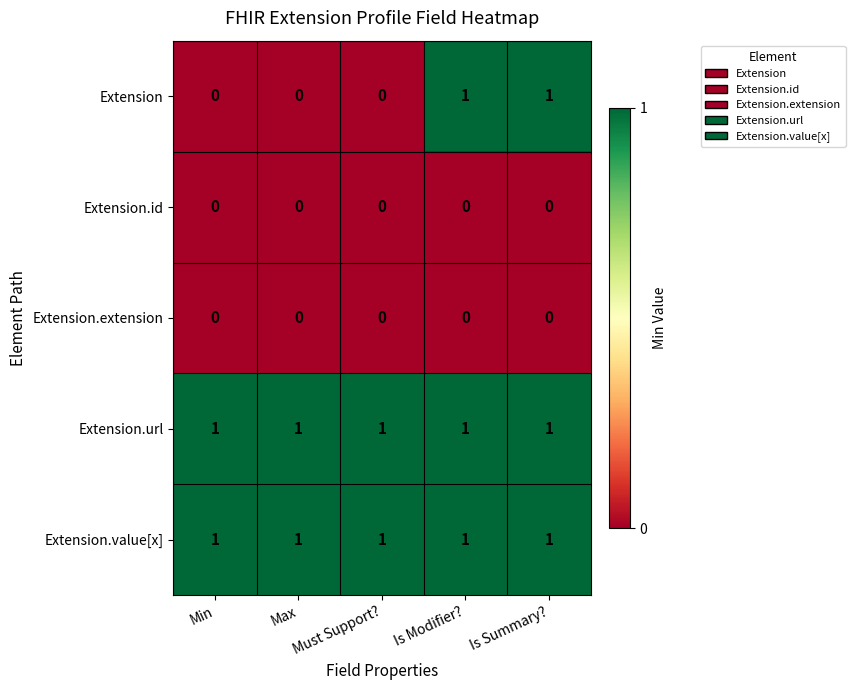

Count the number of categories in the chart.

5